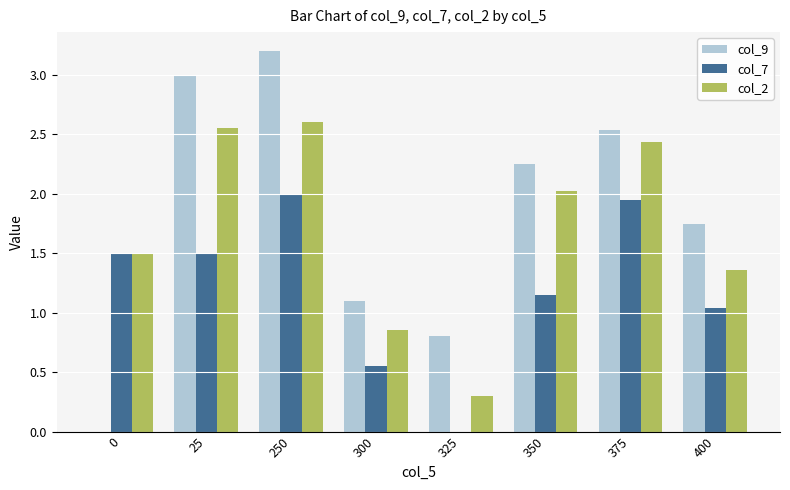

What is the maximum value for col_2?

2.6